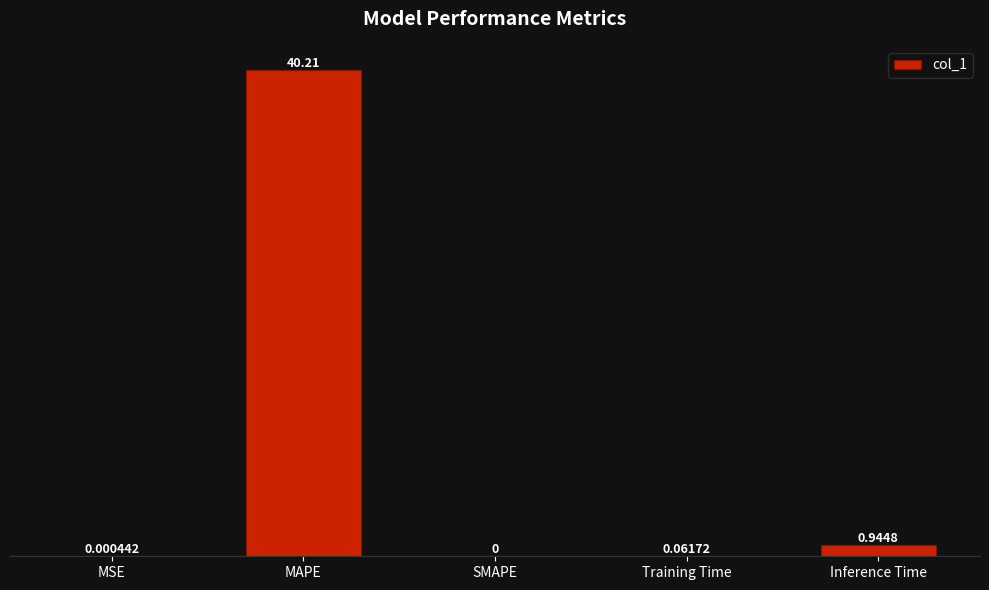

Where is the data nearest to the value 20?

Inference Time